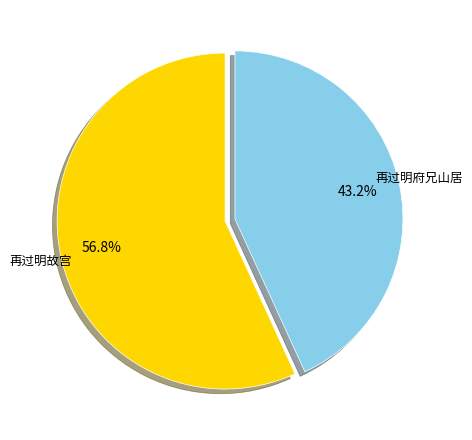

What percentage is the 再过明故宫 slice, to the nearest percent?

57%